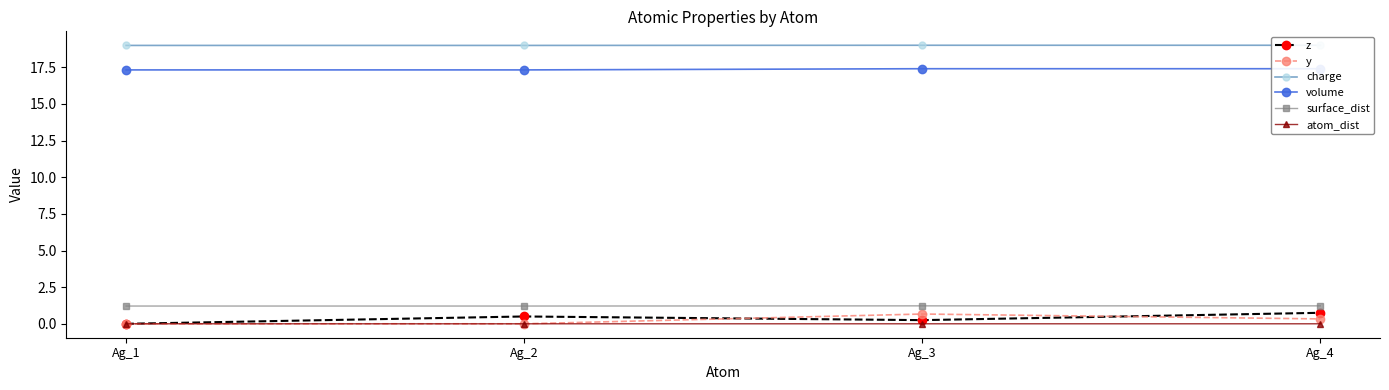

What is the difference between the highest and lowest values at Ag_4?

19.0